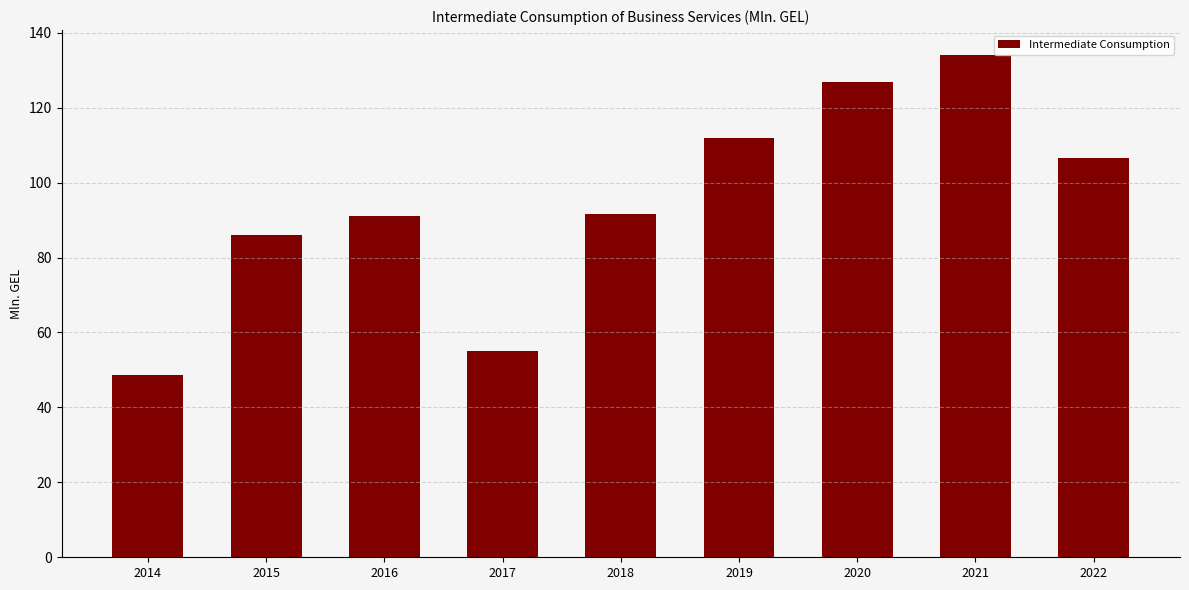

True or false: the data shows 134.0 at 2021.

True